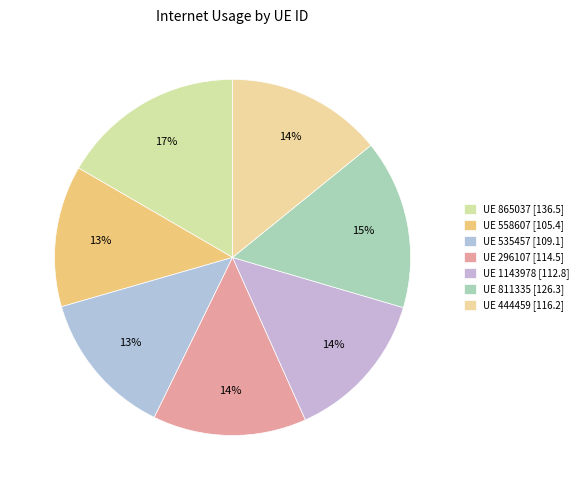

Which category has the biggest portion of the pie?

UE 865037 [136.5]